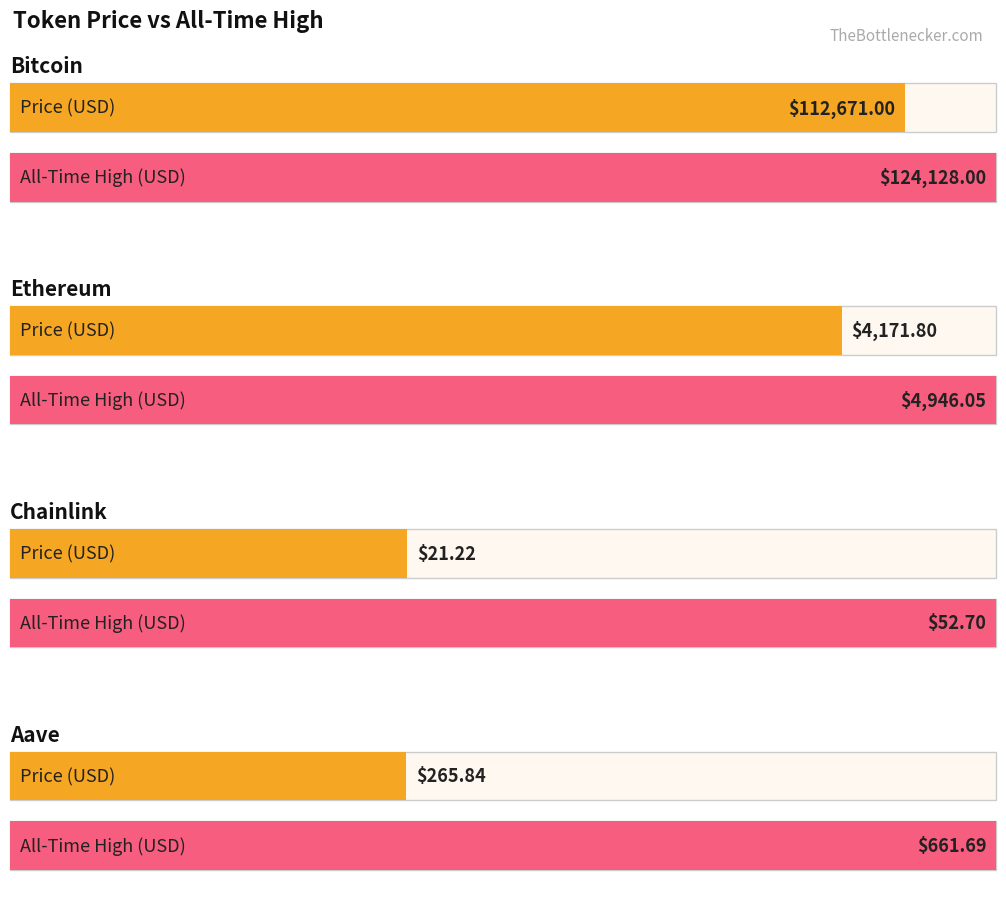

Rank the series by their average value, from lowest to highest.

price, allTimeHigh